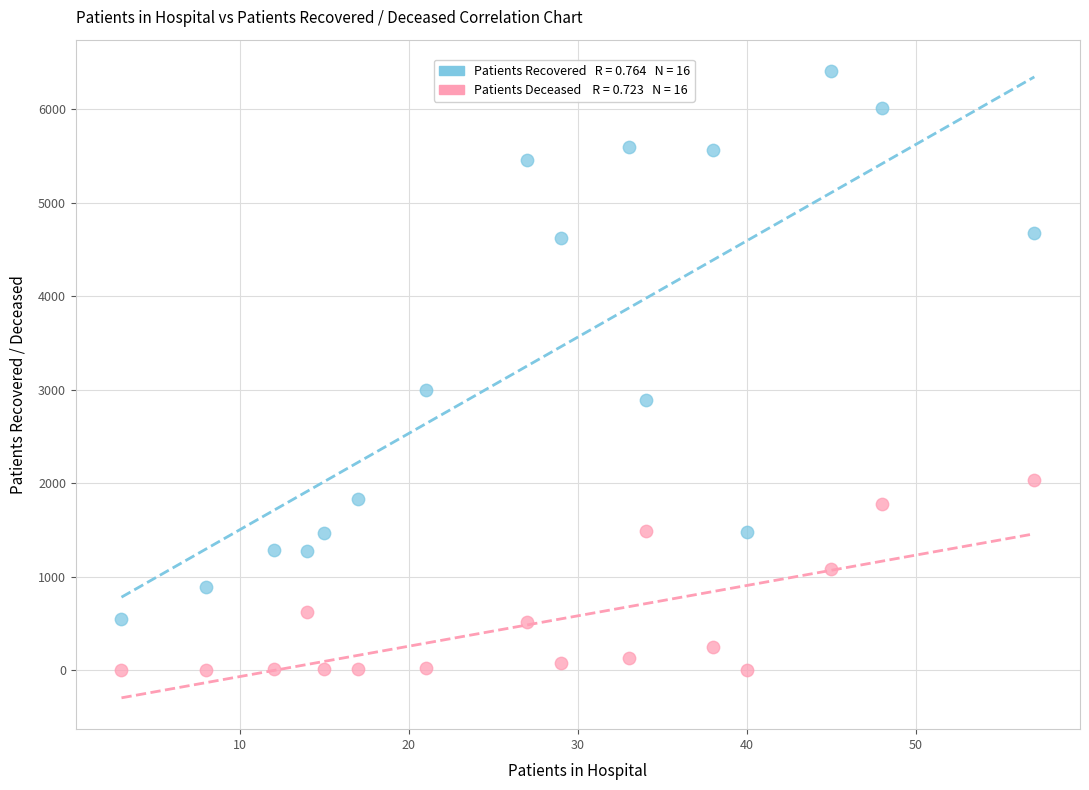

Across all data points, what is the range of Y values (max minus min)?

6409